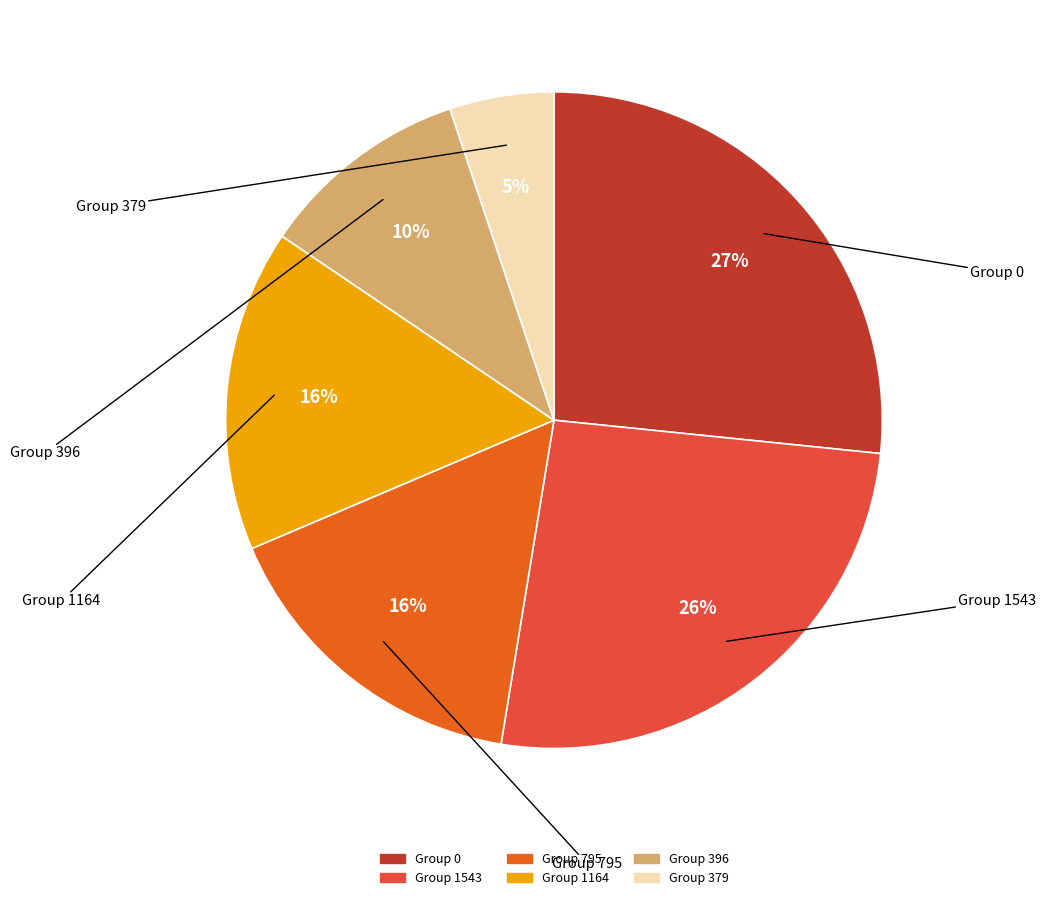

How many slices are in this pie chart?

6